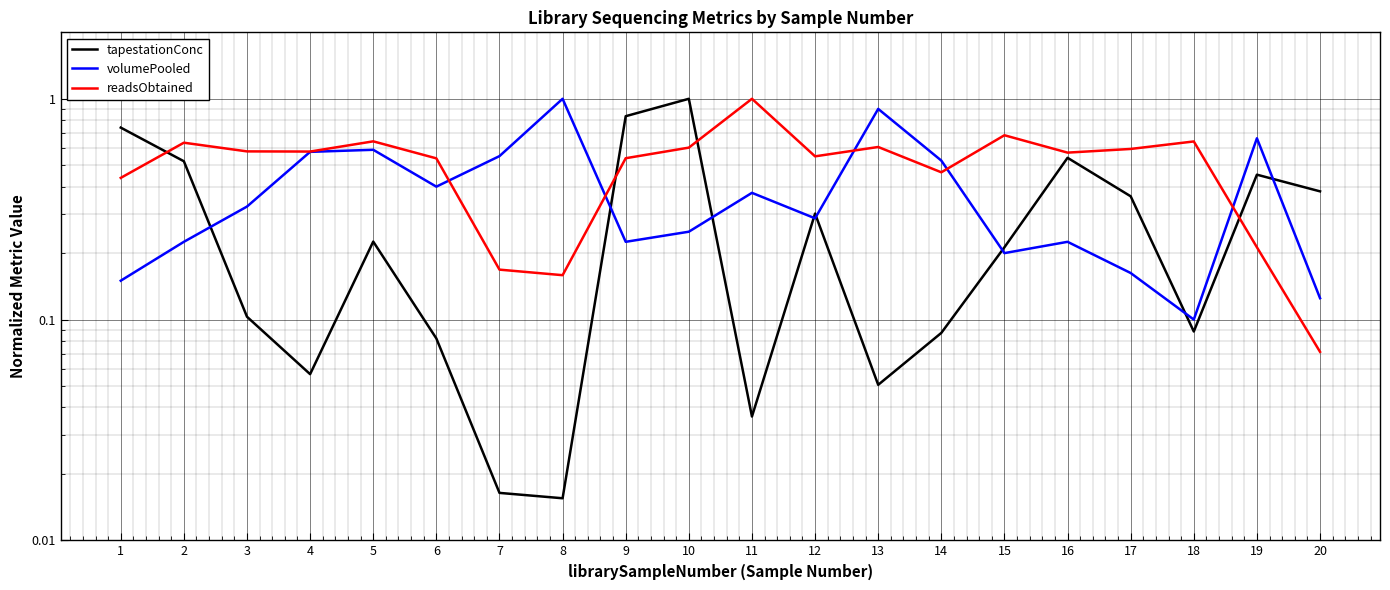

Rank the categories by readsObtained value from lowest to highest.

20, 8, 7, 19, 1, 14, 6, 9, 12, 16, 4, 3, 17, 10, 13, 2, 18, 5, 15, 11